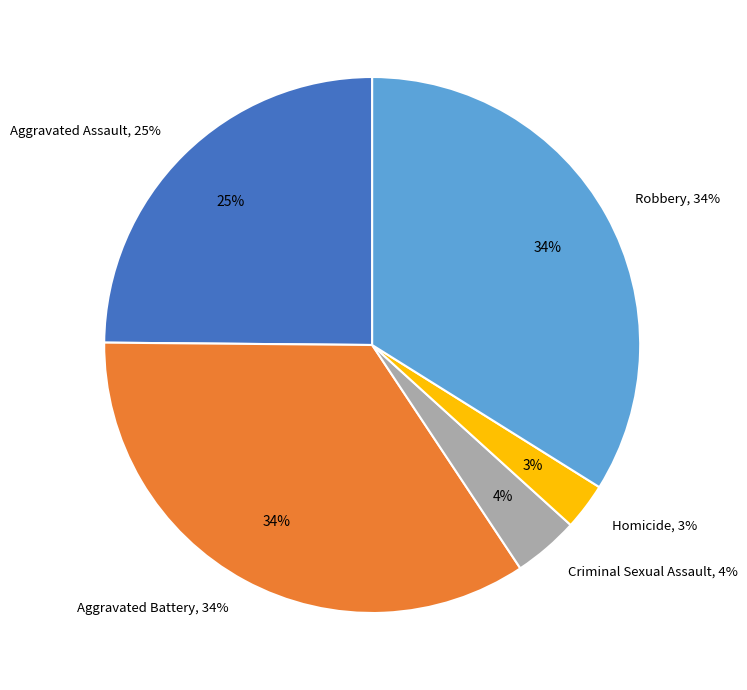

To the nearest percent, what is the combined percentage of Criminal Sexual Assault and Homicide?

7%